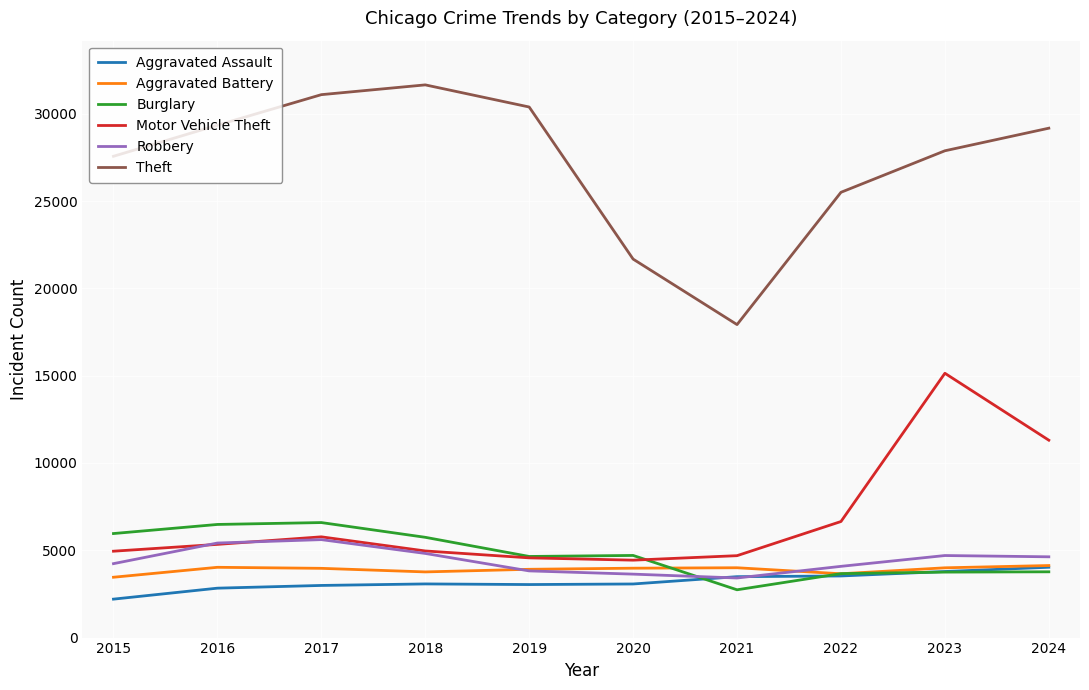

The value of Theft at 2020 is 21676. True or false?

True